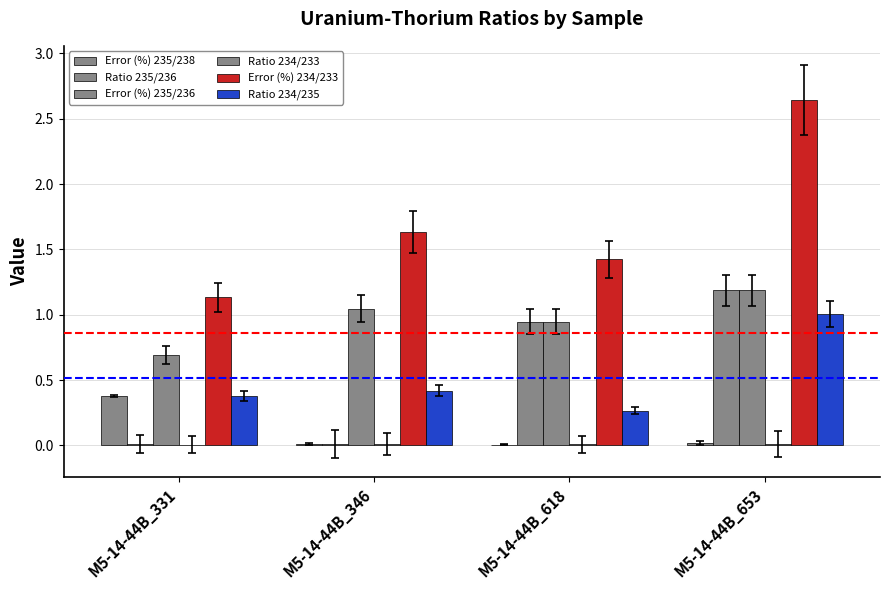

Which series has the largest range (max minus min)?

Error (%) 234/233